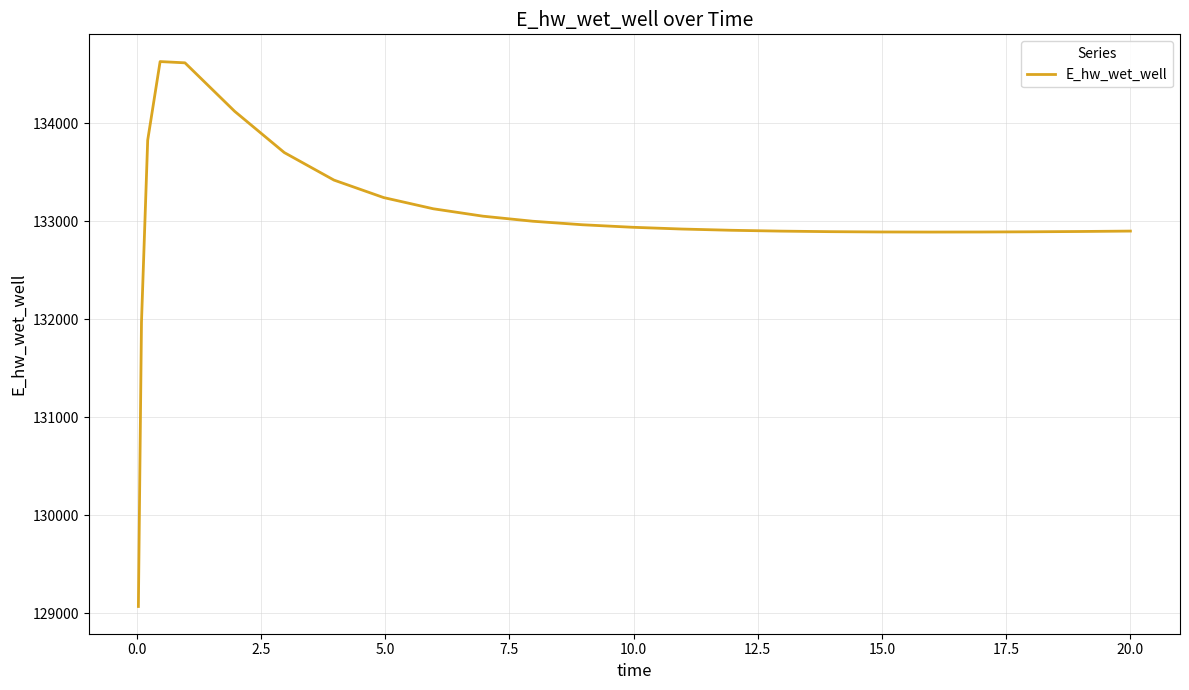

Is this an area chart (filled region under the line)?

No